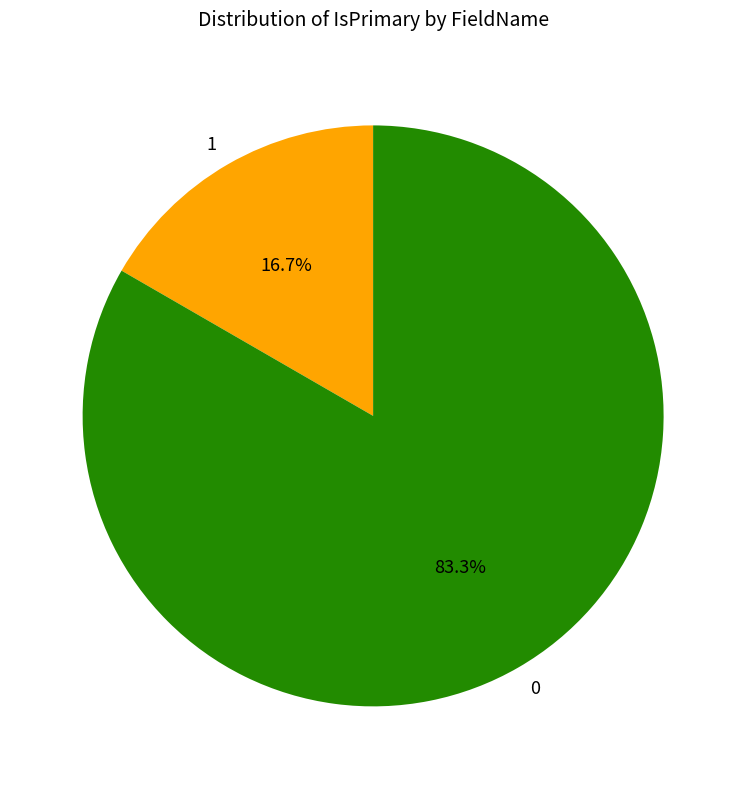

Rank the categories by value from highest to lowest.

0, 1